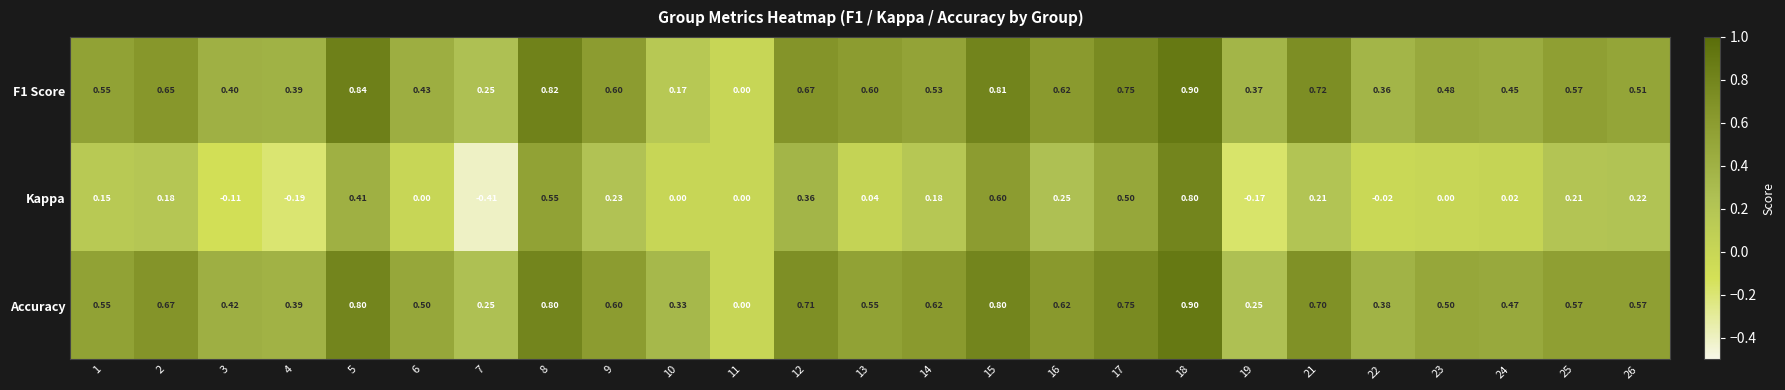

Which series changed the most between 15 and 16?

Kappa